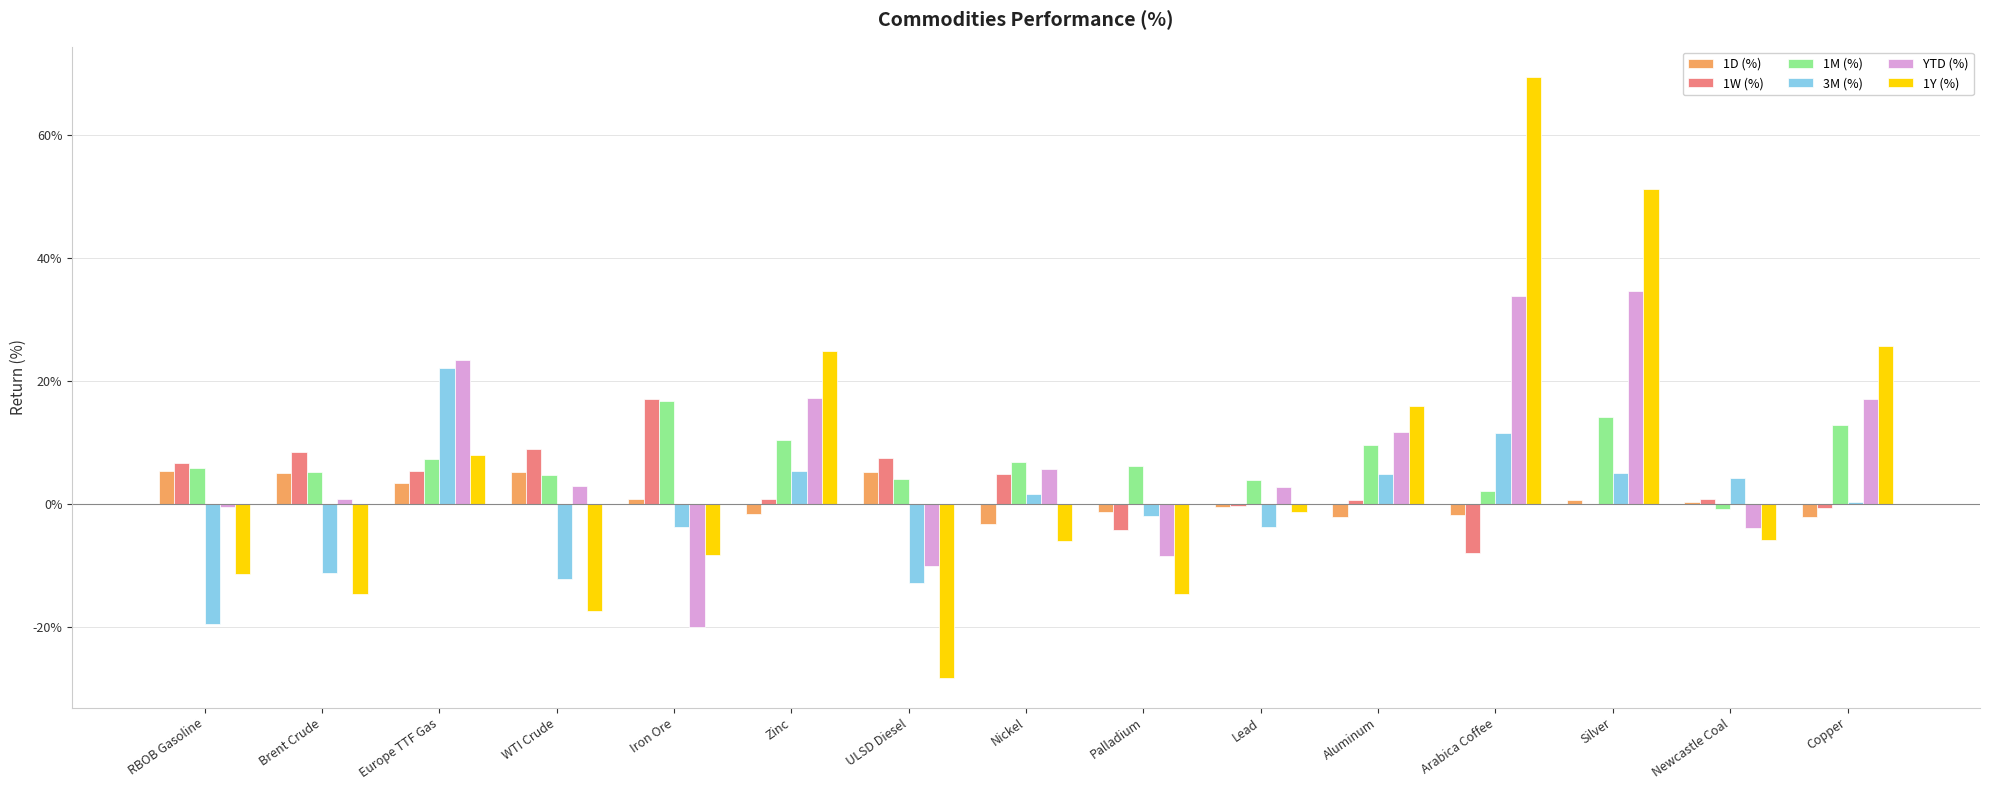

Which series has the largest total across all categories?

1M (%)